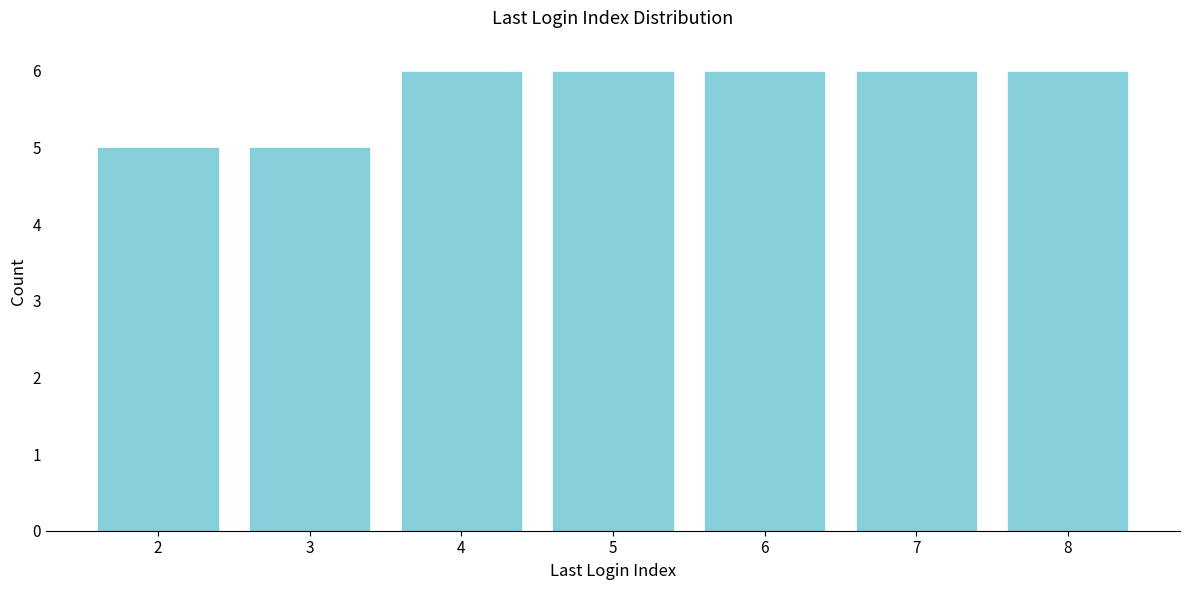

Reading left to right, list all the values displayed in this chart.

5	5	6	6	6	6	6